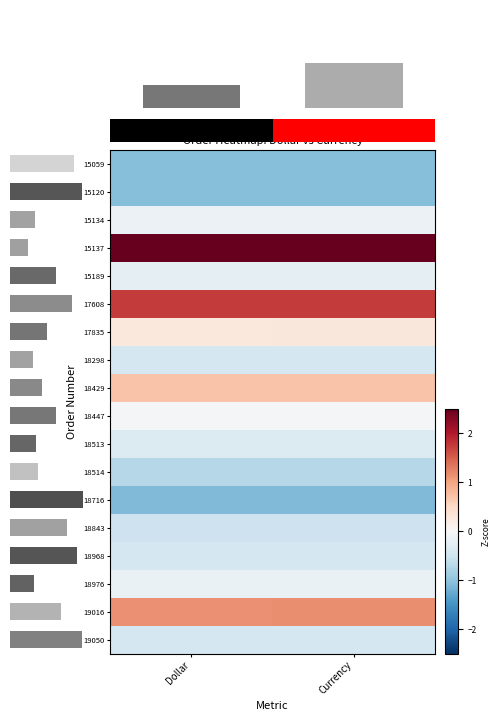

Is it true that 15120 equals -1.1 at Currency?

True